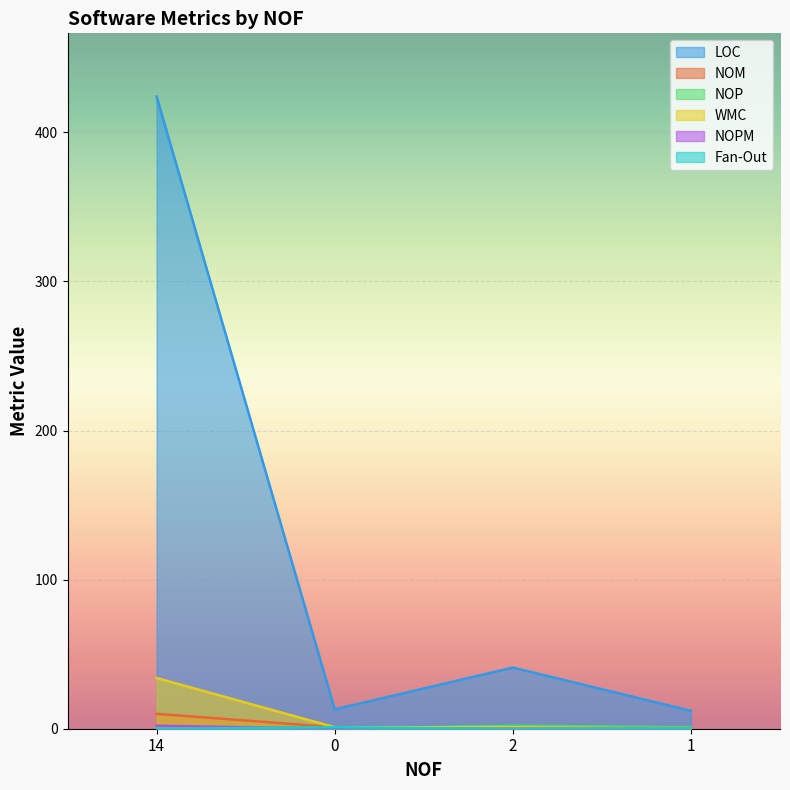

What is the label of the 3rd point from the left?

2